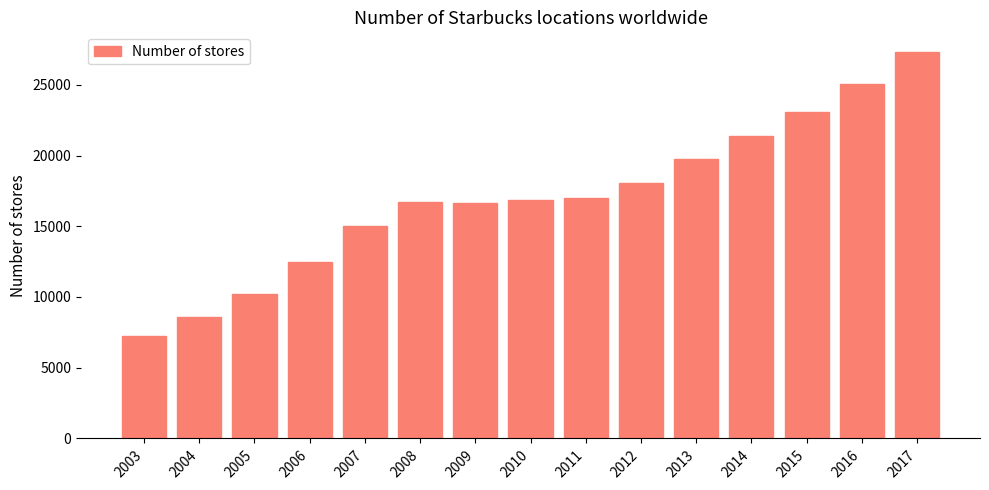

The value at 2007 is 21194. True or false?

False